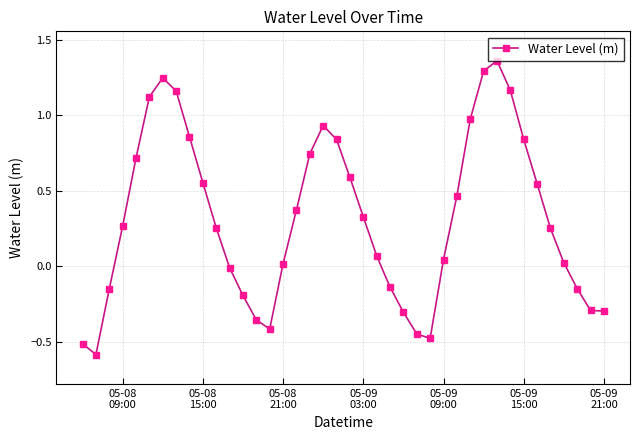

What is the sum of all values?

12.7